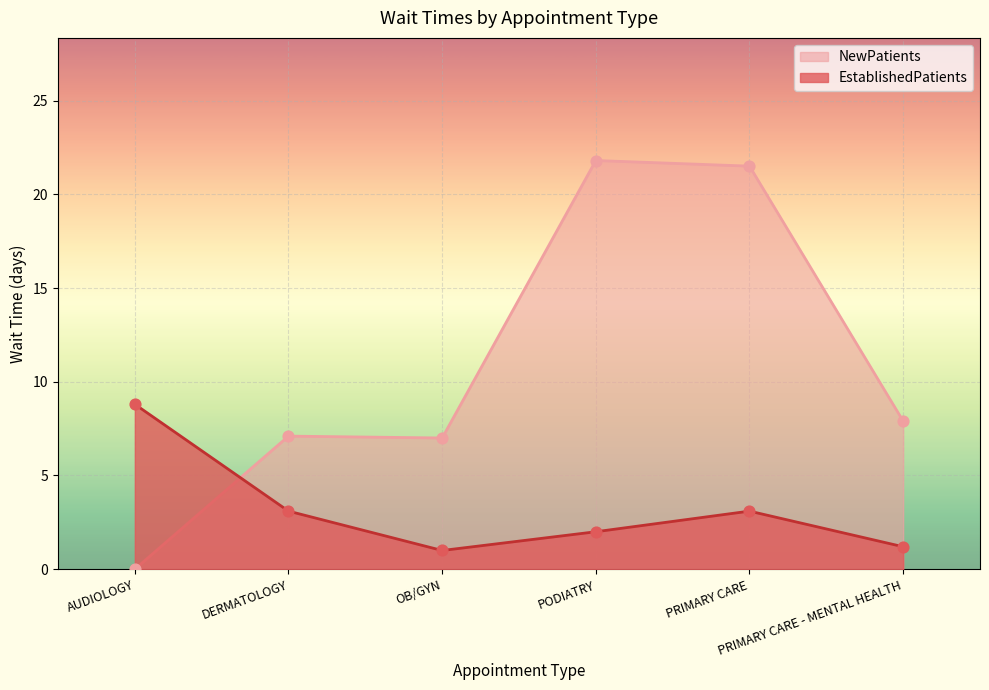

What is the total value across all series at PRIMARY CARE?

24.6